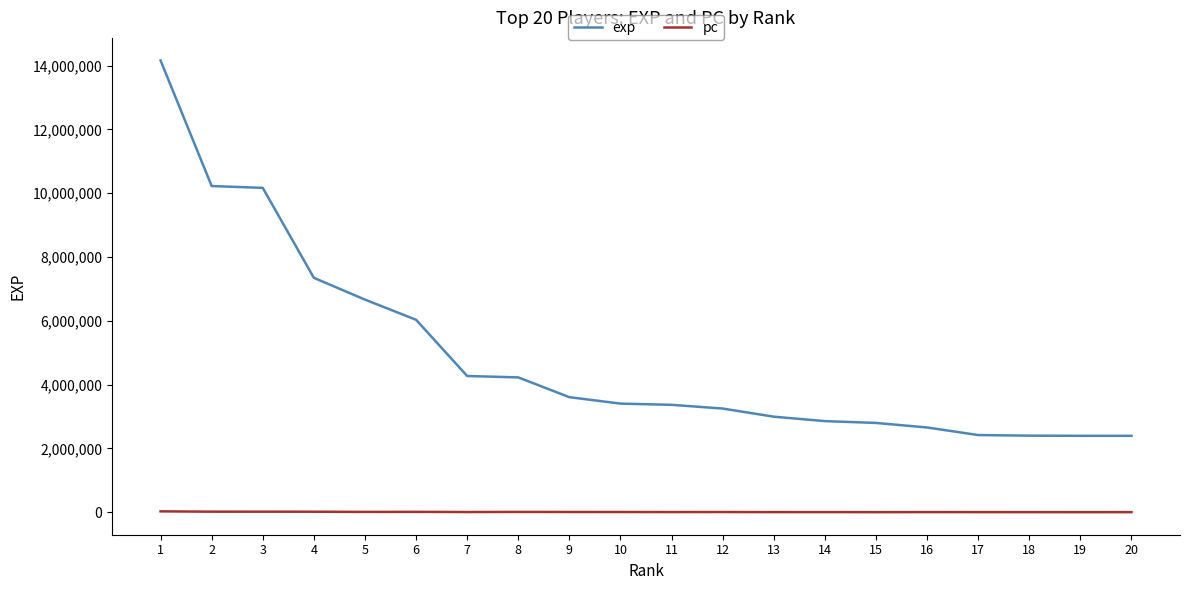

List the series in order of their peak value, highest first.

exp, pc